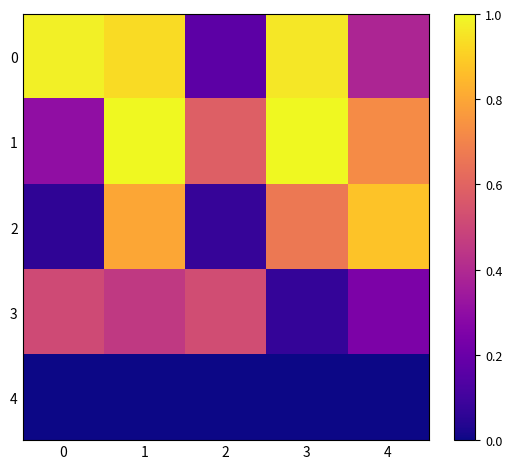

Which series has the largest total across all categories?

1